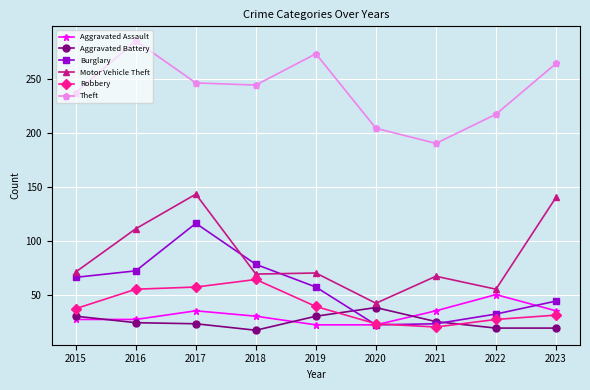

What is the difference between the highest and lowest values at 2021?

170